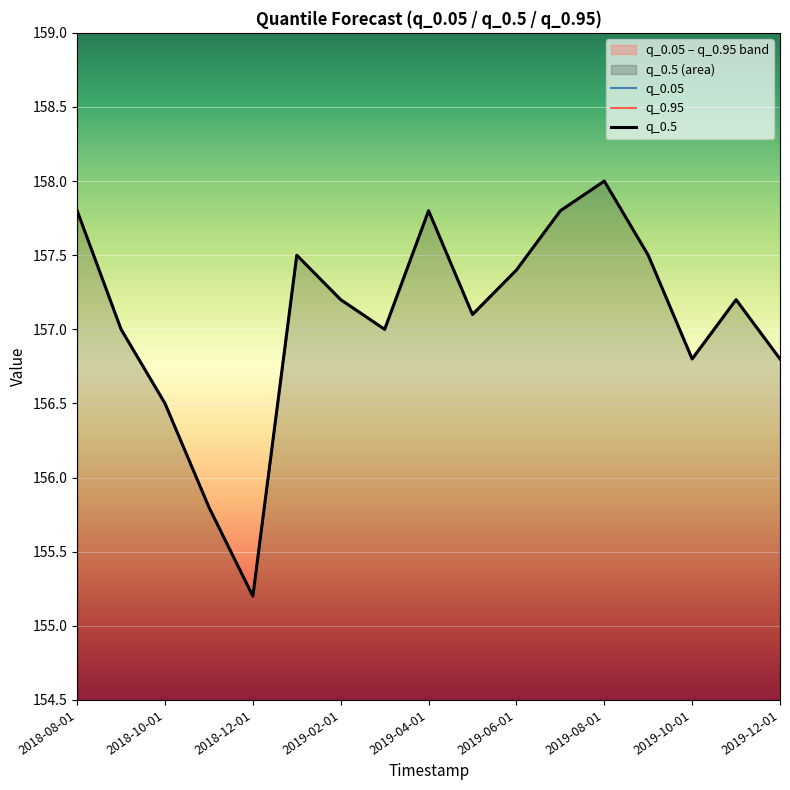

What is the highest value of the q_0.95 series?

158.0